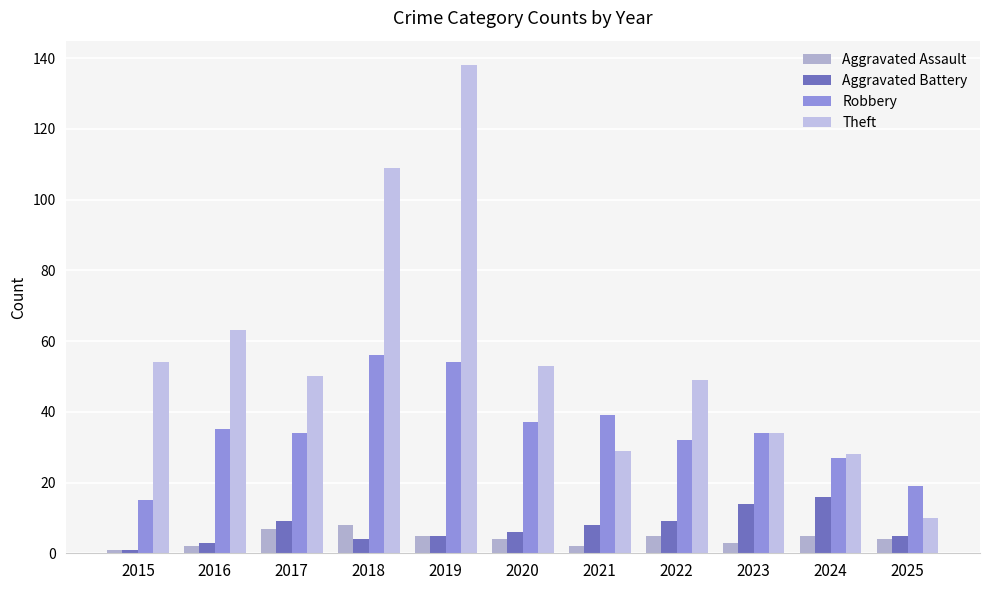

What is the total value across all series at 2021?

78